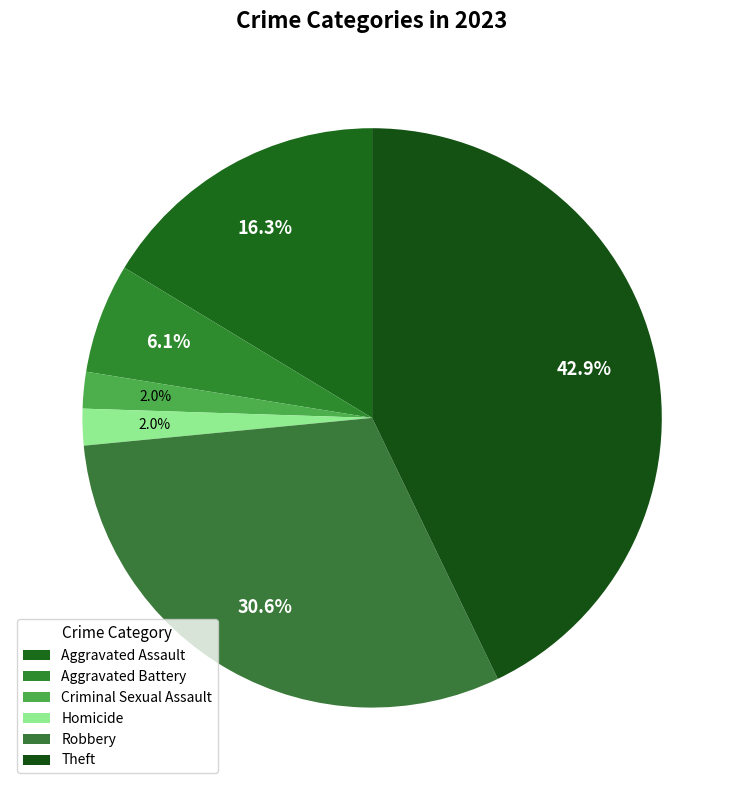

Rank the categories by value from lowest to highest.

Criminal Sexual Assault, Homicide, Aggravated Battery, Aggravated Assault, Robbery, Theft